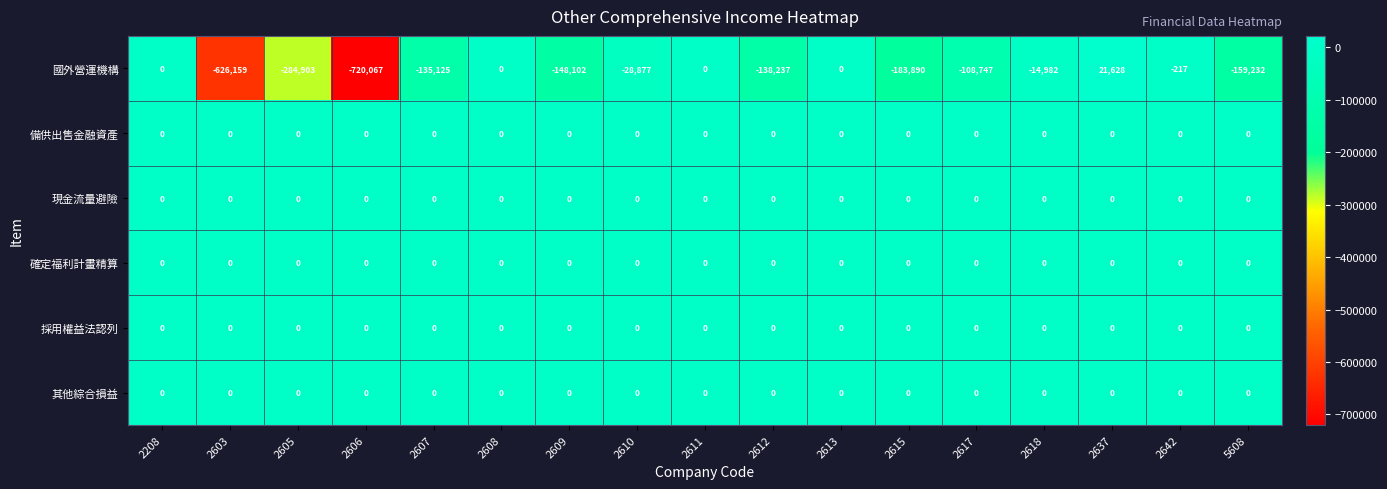

What is the minimum value shown in the chart?

-720067